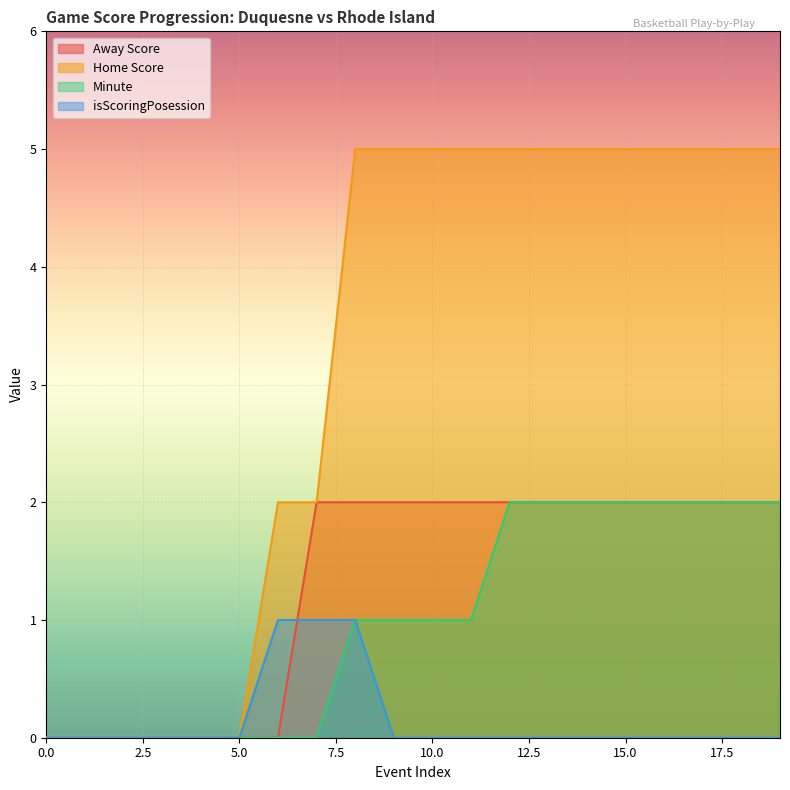

Count the Minute values in the range 0 to 2.

20